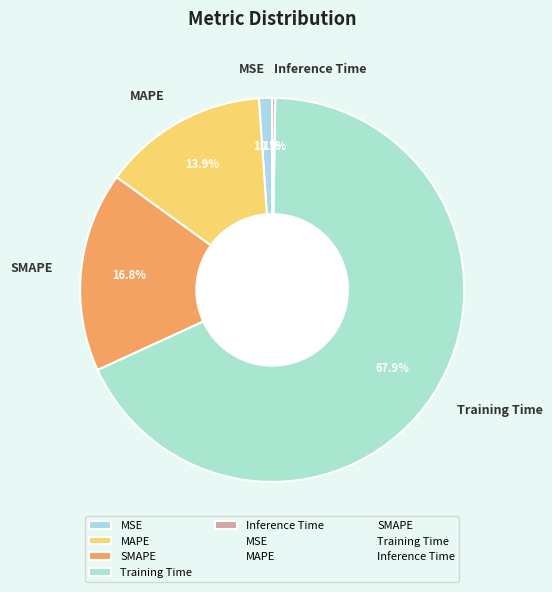

What percentage is NOT represented by Training Time?

32.1%